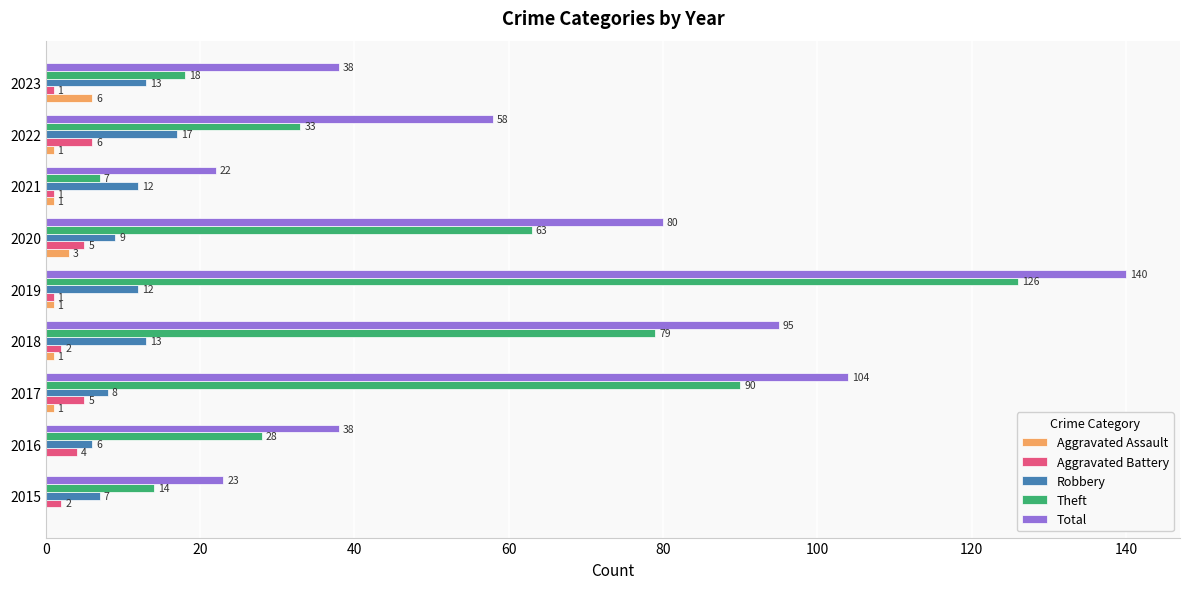

At which category is the sum across all series the highest?

2019